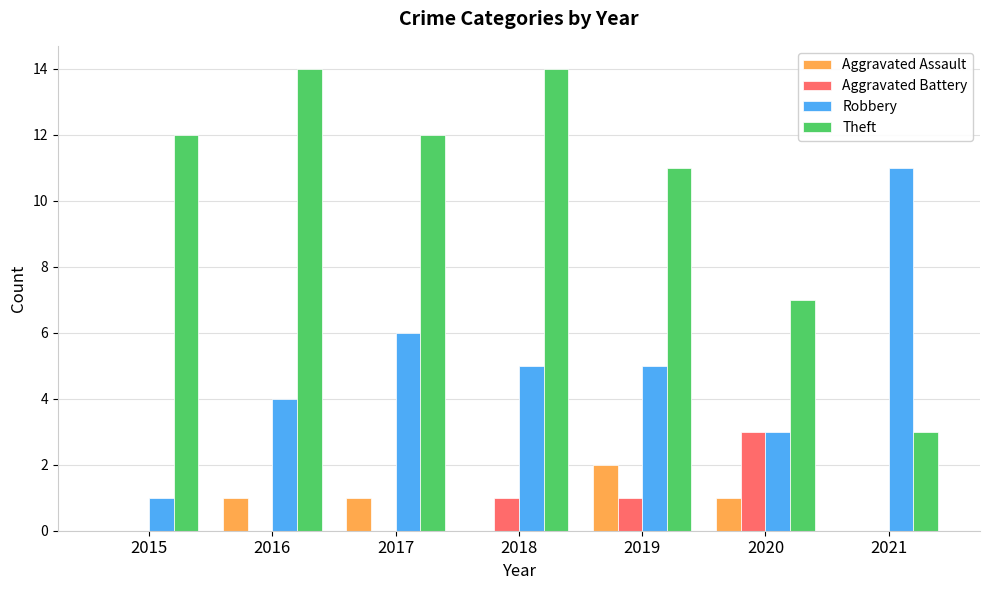

How many groups of bars are there?

7